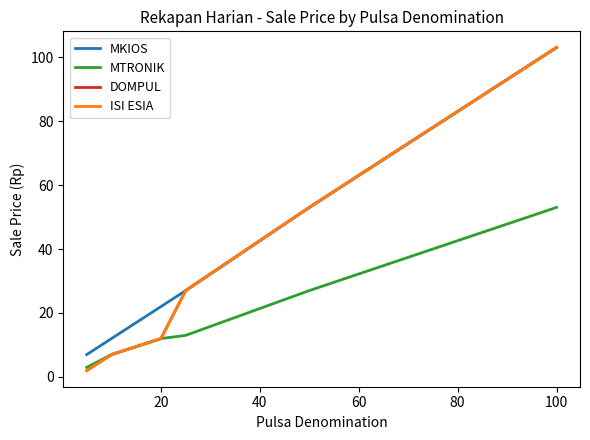

Does the chart have visible grid lines?

No